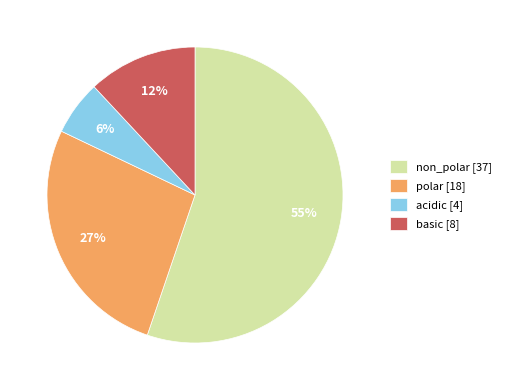

To the nearest percent, what is the average slice percentage?

25%